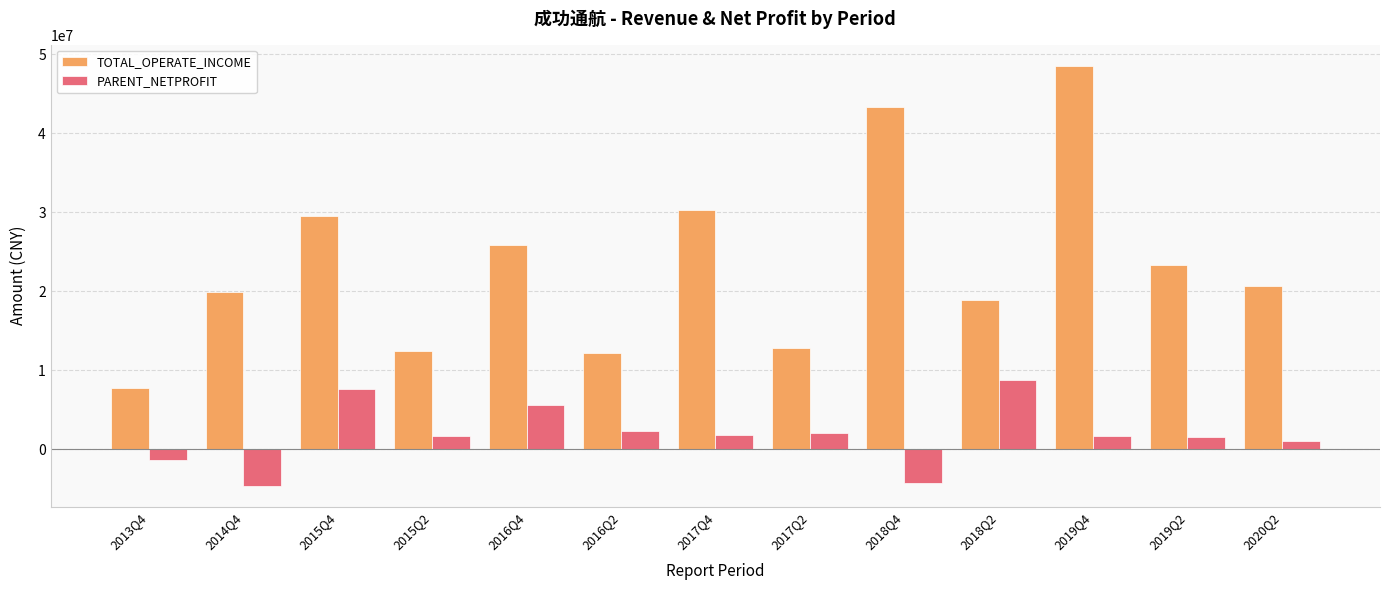

What is the difference between the TOTAL_OPERATE_INCOME values at 2014Q4 and 2018Q2?

992886.1